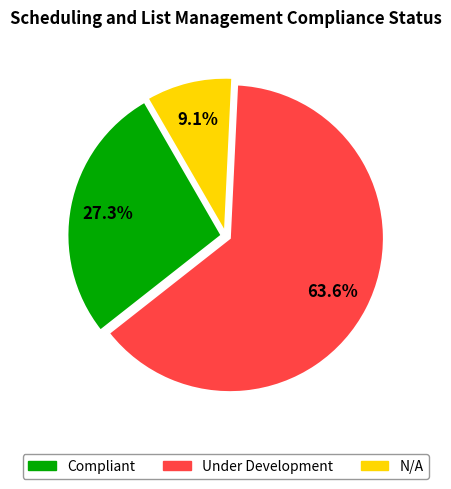

Does any single category account for the majority?

Yes